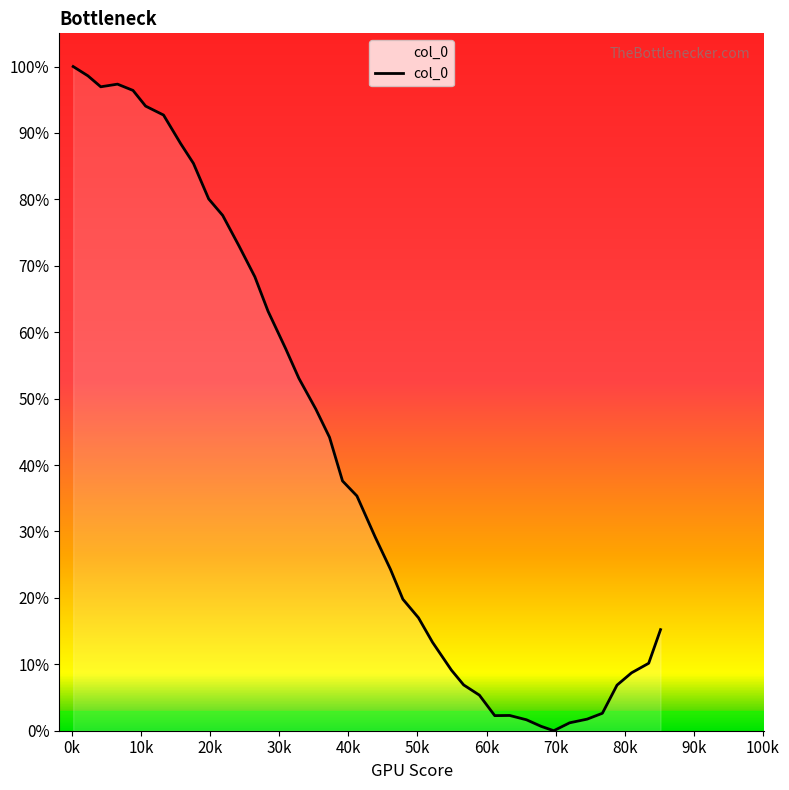

How many lines are shown in the chart?

1